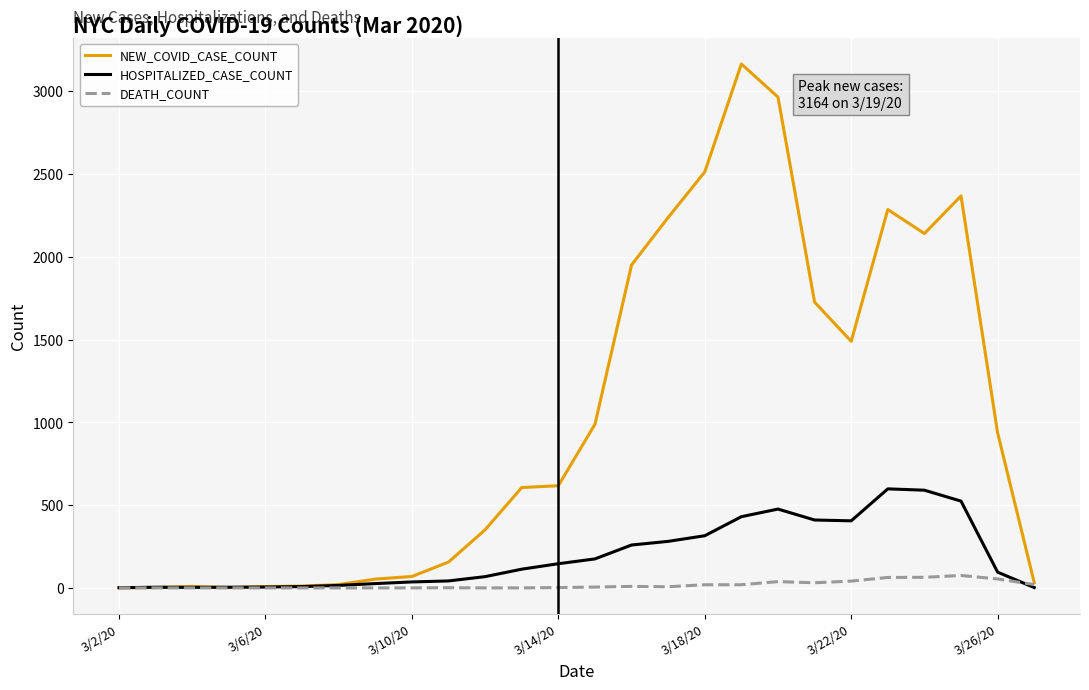

List the series in order of their overall mean, highest first.

NEW_COVID_CASE_COUNT, HOSPITALIZED_CASE_COUNT, DEATH_COUNT